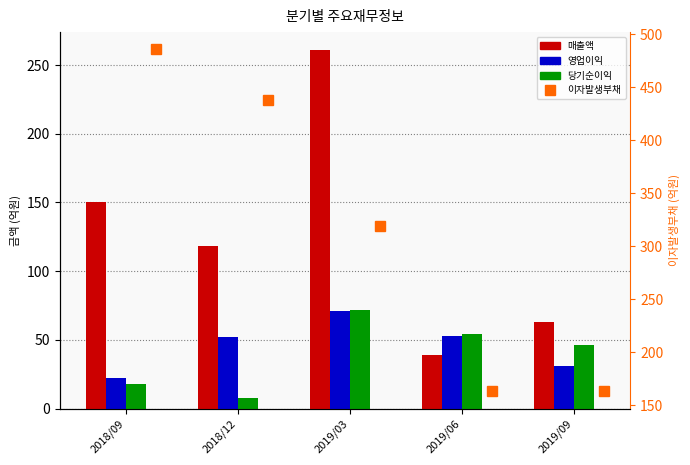

What is the average value of the 이자발생부채 series?

314